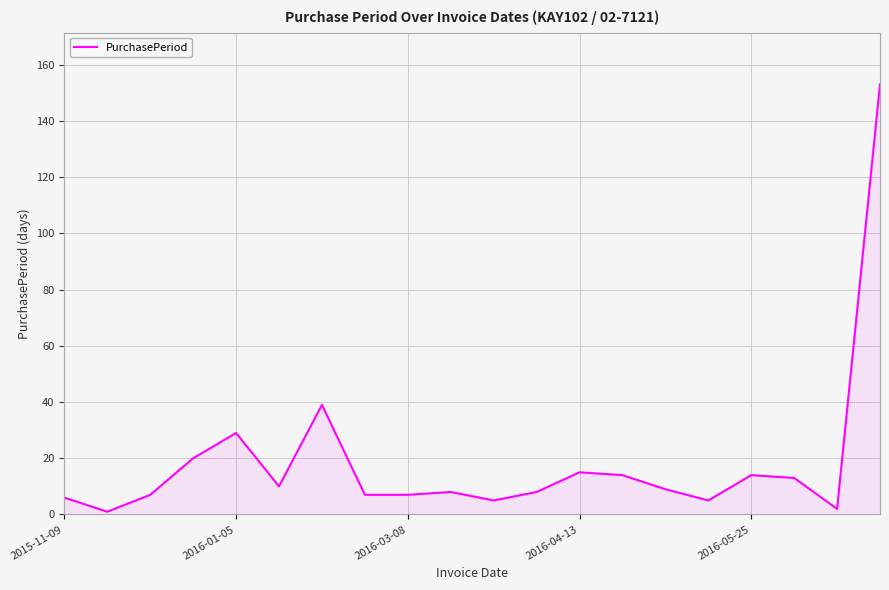

What is the greatest value displayed?

153